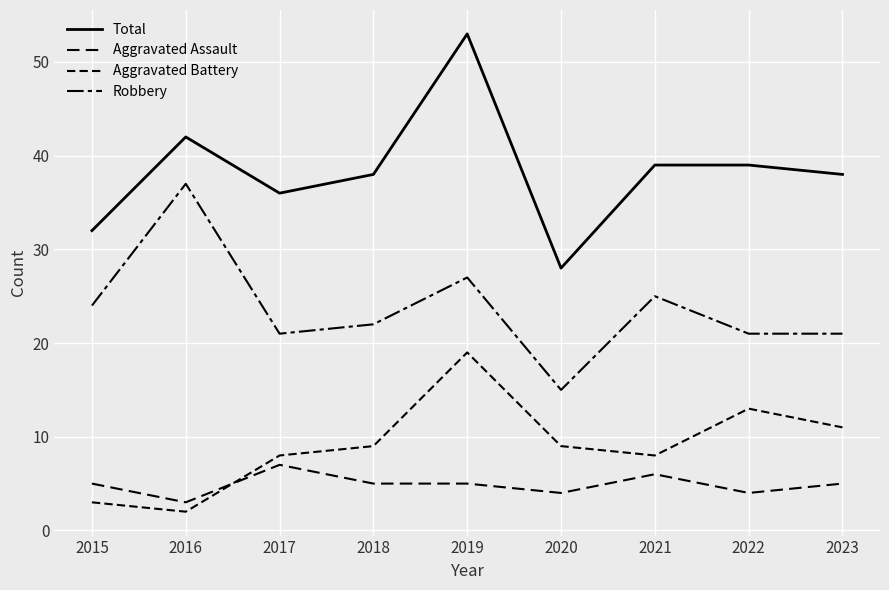

How many lines are shown in the chart?

4